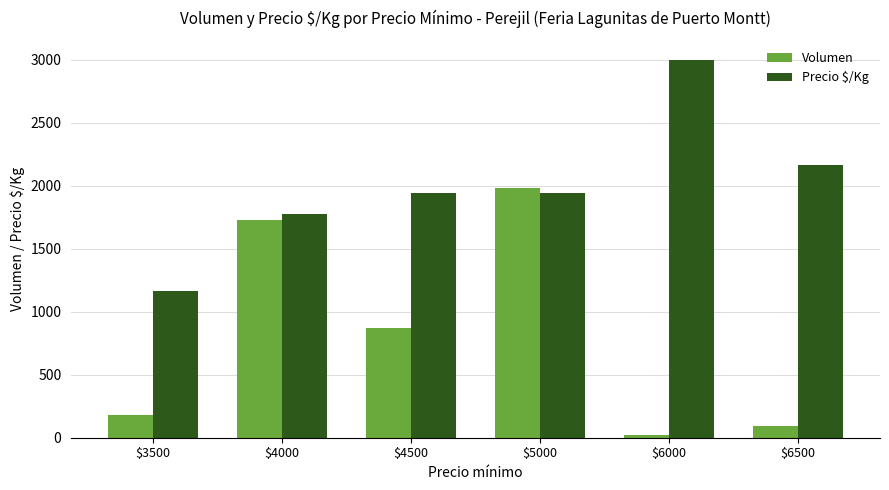

Is it true that Volumen equals 1208 at $4500?

False